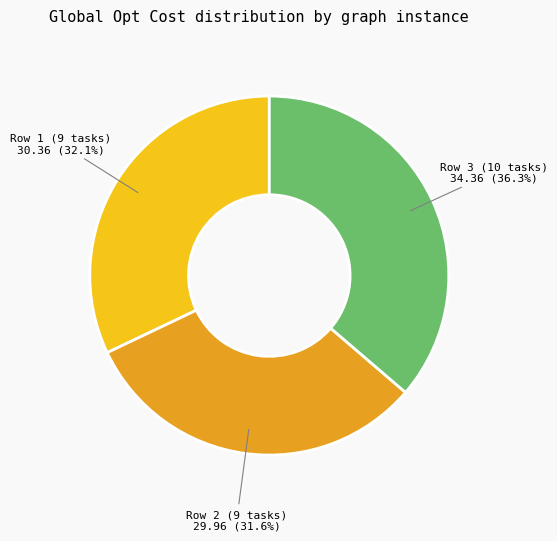

To the nearest percent, what percentage of the pie is Row 1 (9 tasks)?

32%